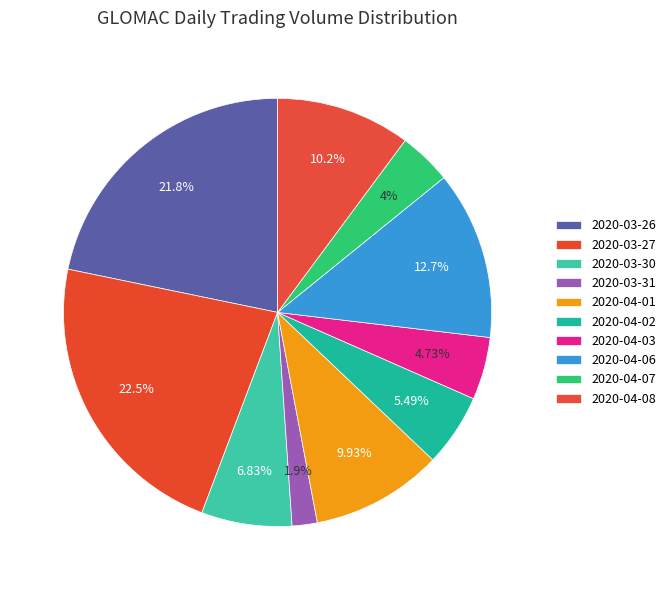

How many segments does this pie chart have?

10